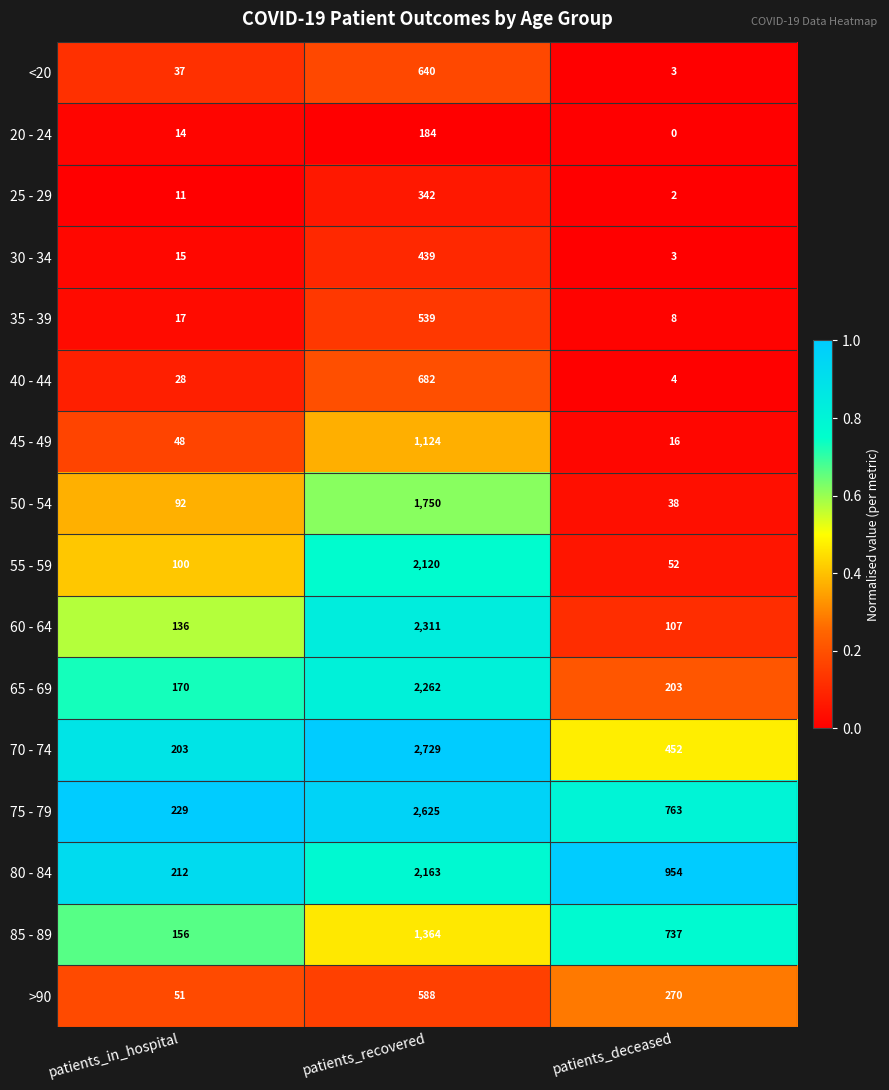

What is the lowest value of the 65 - 69 series?

170